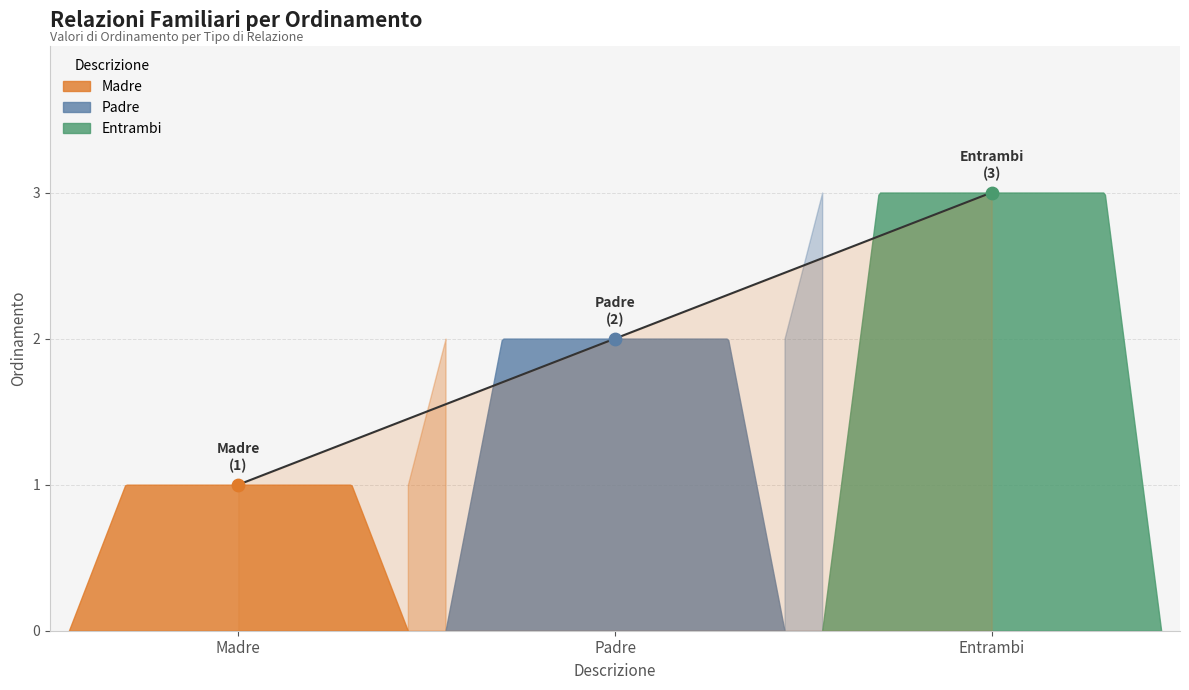

Which has a higher value, Madre or Padre?

Padre